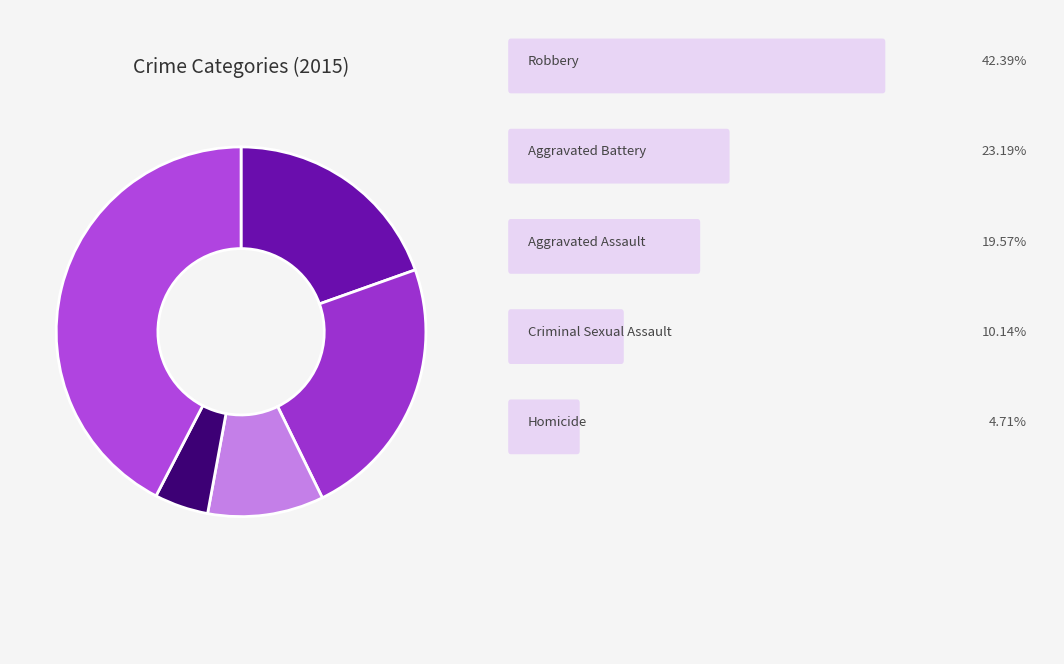

Is there a majority slice in this chart?

No